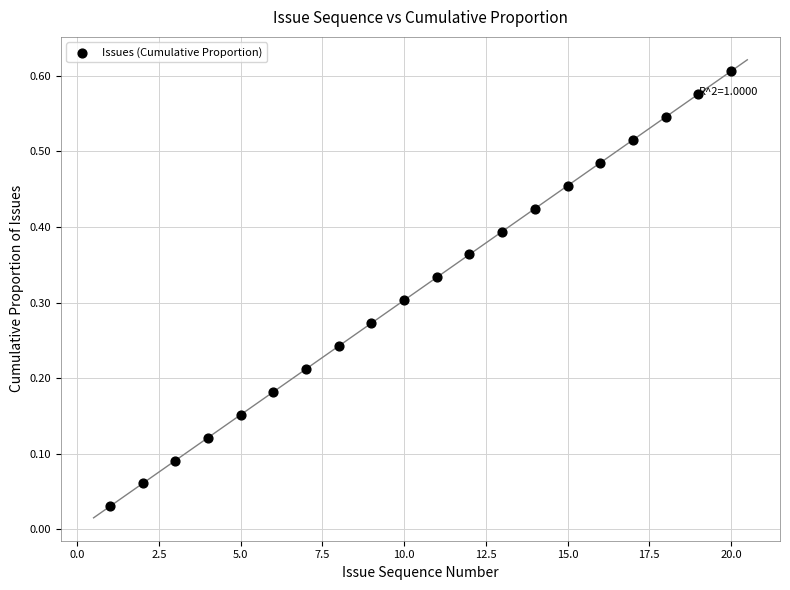

What is the range of X values (max minus min)?

19.0